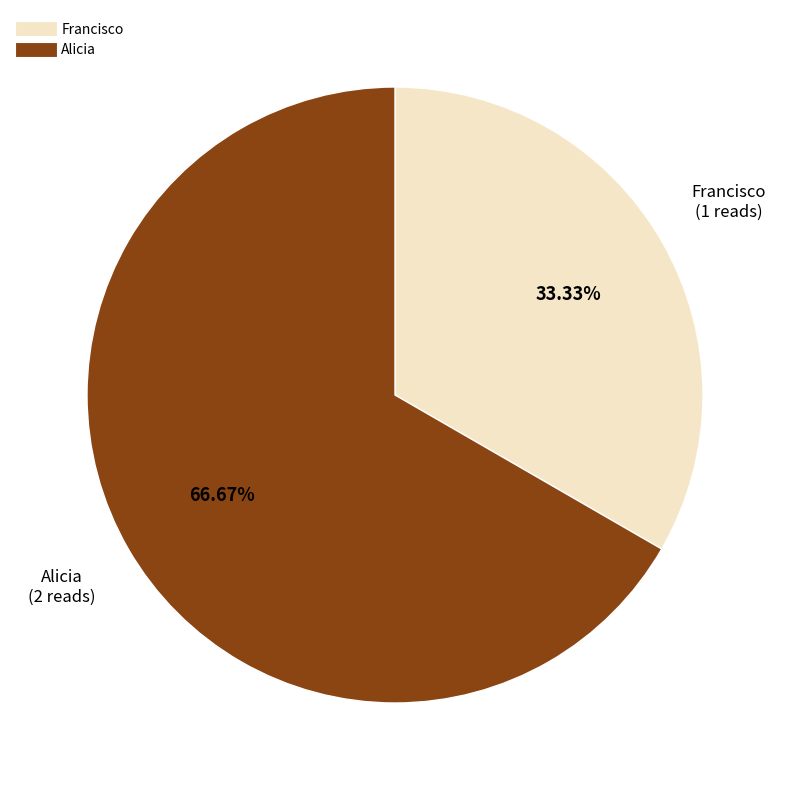

Which category has the smallest portion of the pie?

Francisco